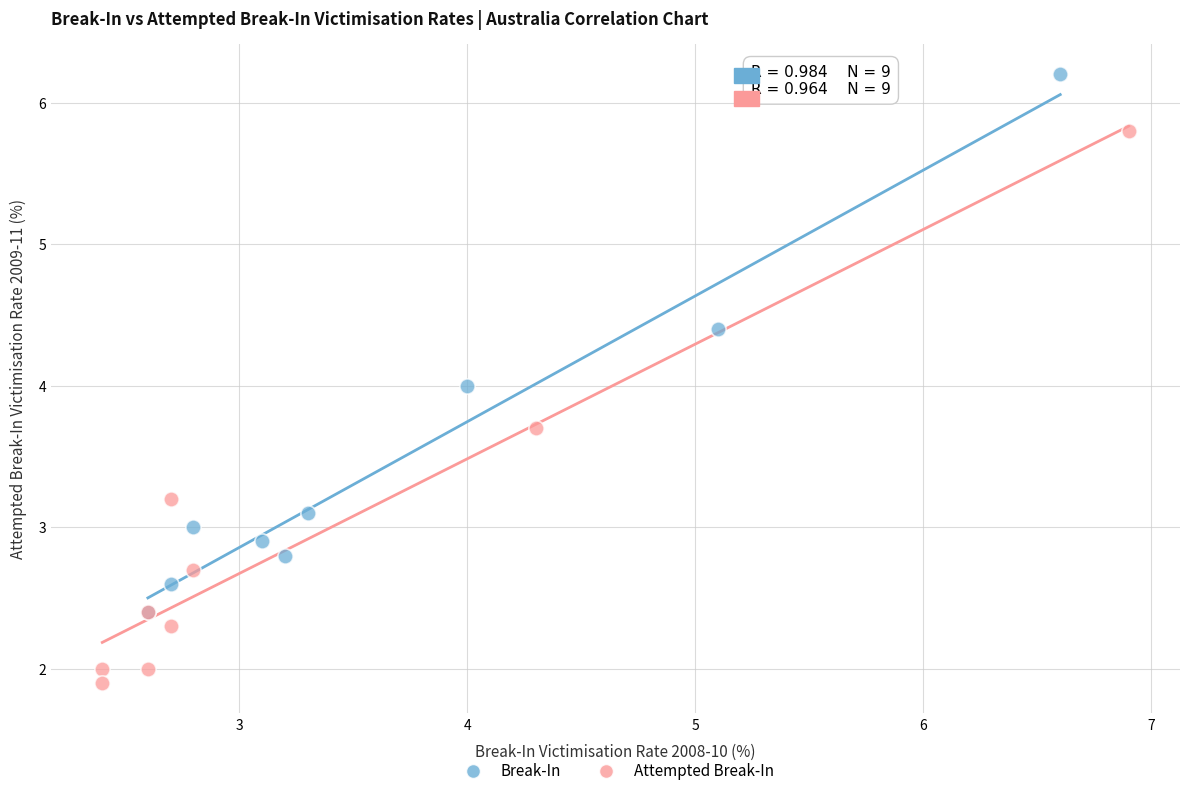

Which series has the widest spread of Y values?

Attempted Break-In